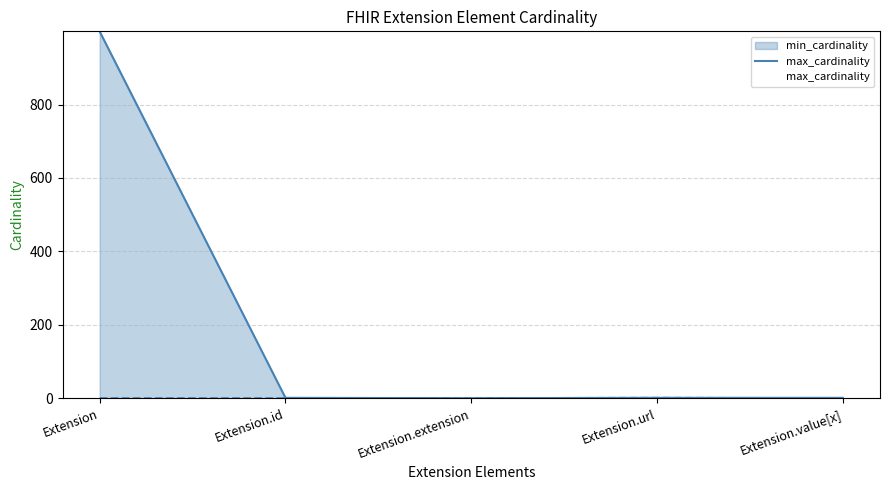

What is the change in value from Extension to Extension.id?

-998